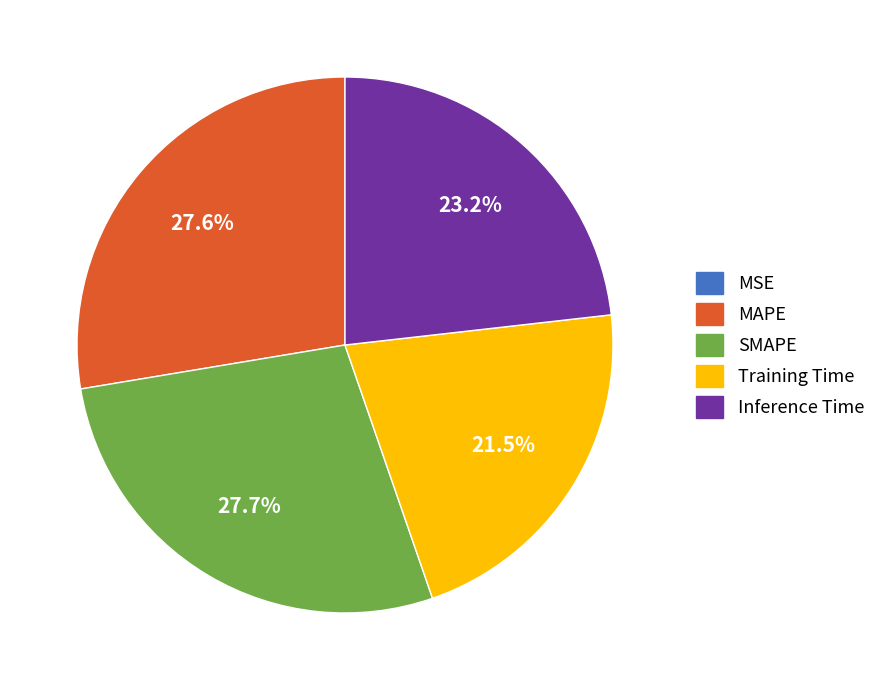

Does any single category account for the majority?

No